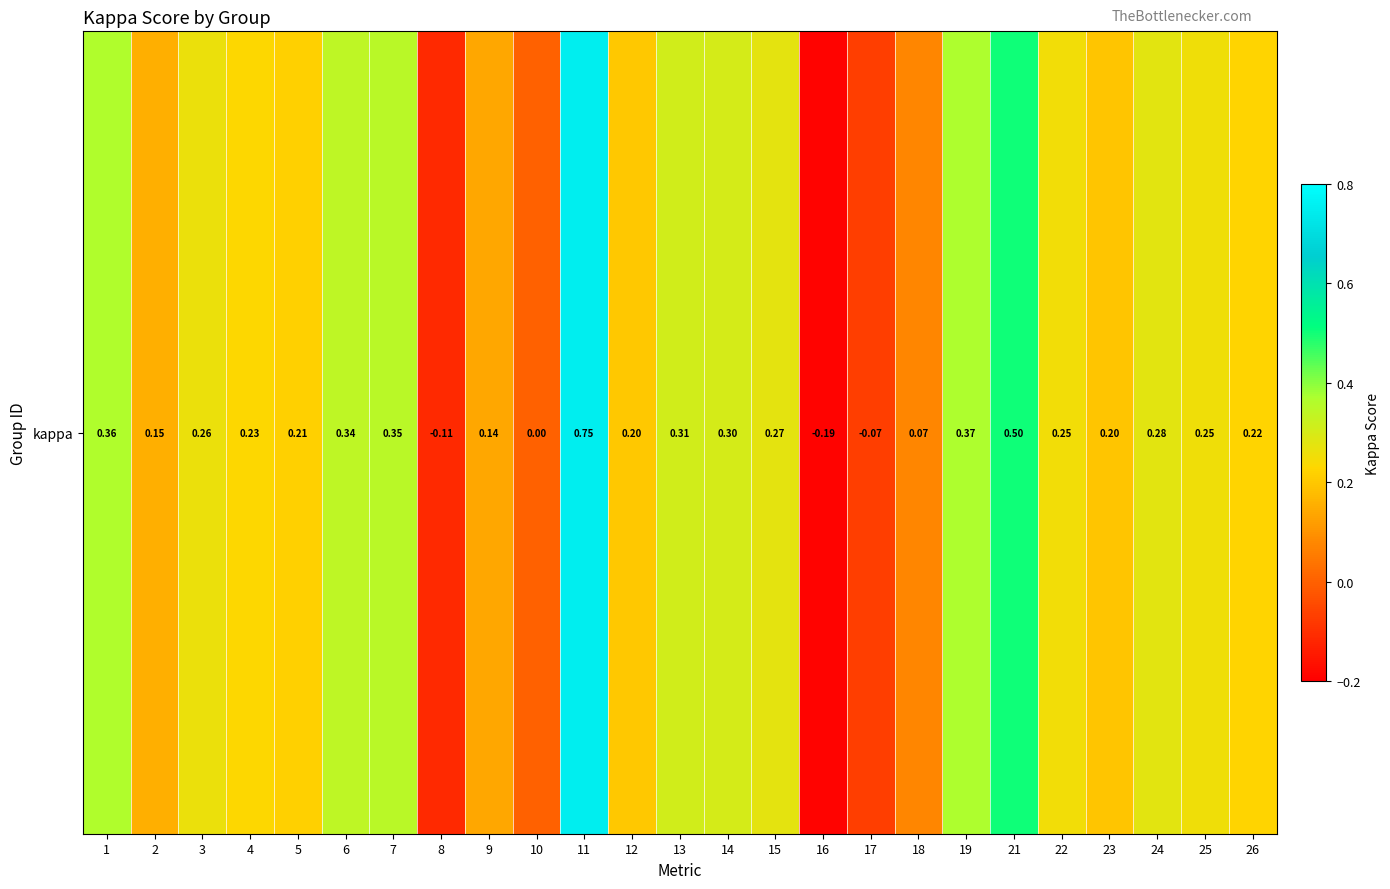

At which label does the data first exceed 0?

1